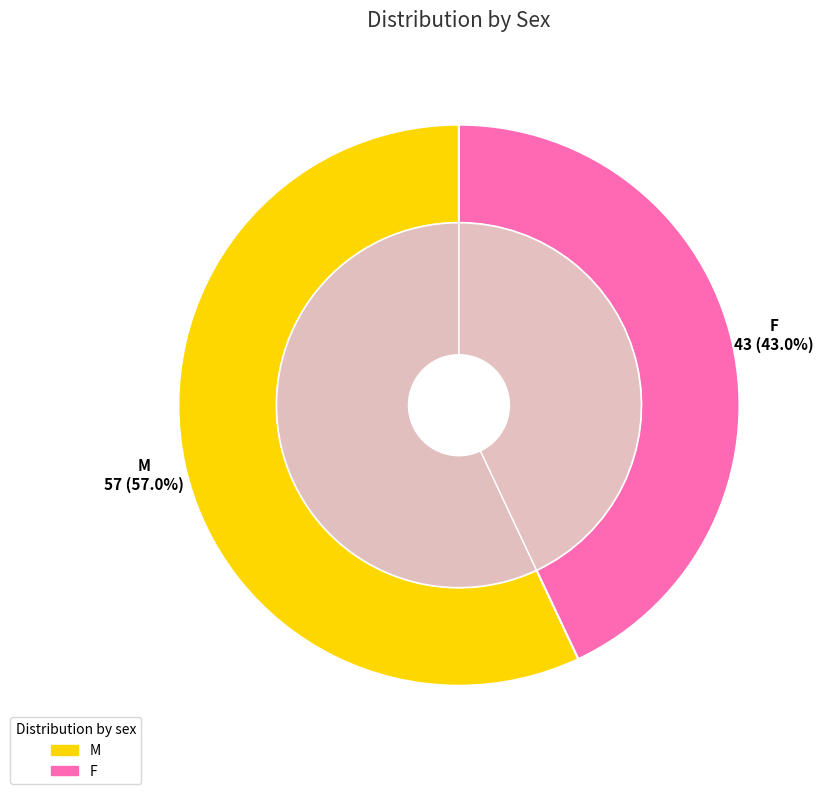

Does F represent more than half of the total?

No